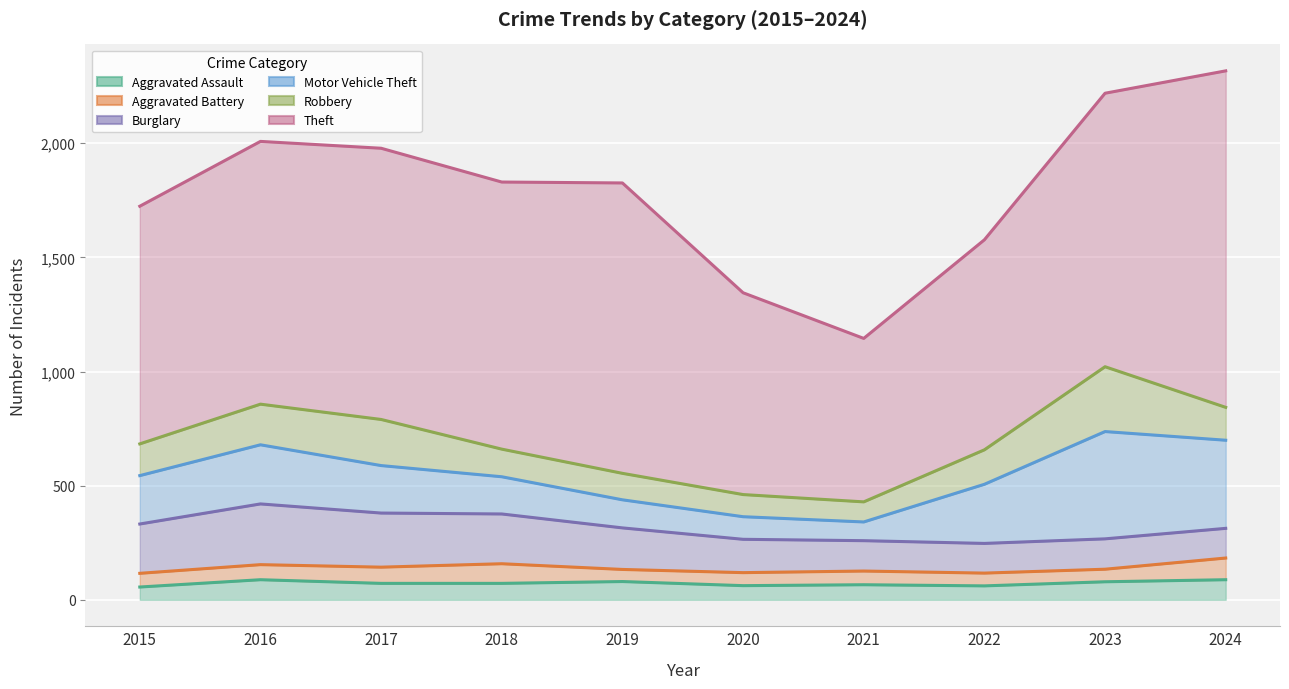

How many categories are shown in the chart?

10